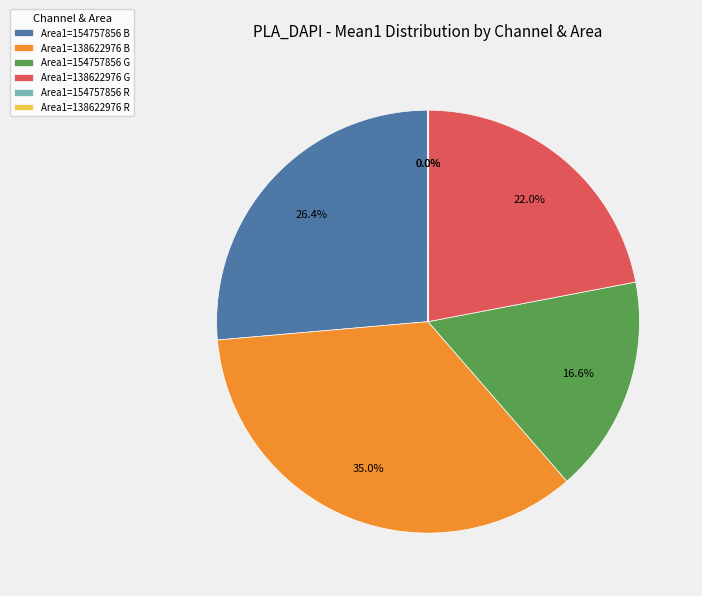

What is the largest slice in the pie chart?

Area1=138622976 B